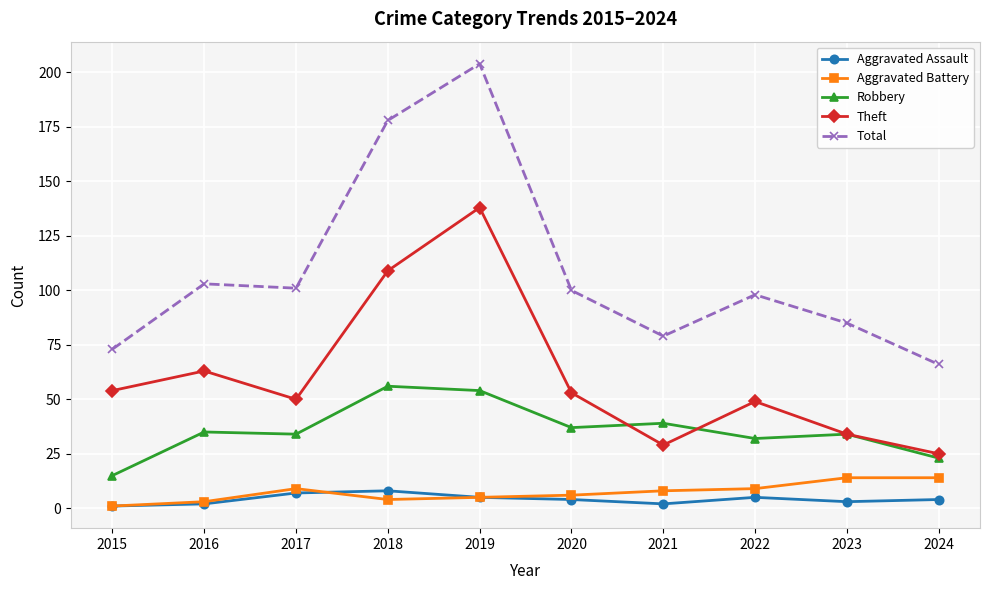

What is the difference between the maximum and minimum values in the Theft series?

113